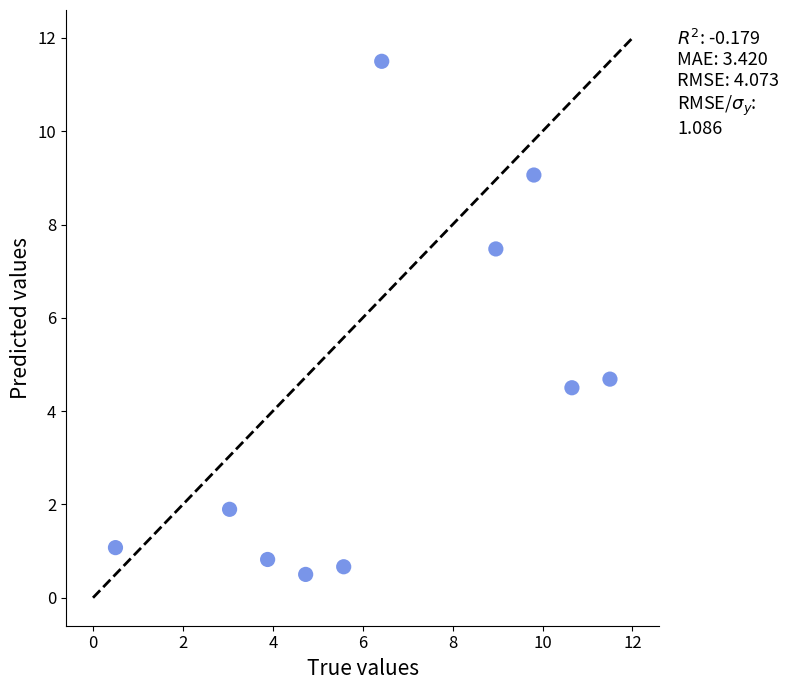

What is the average Y value?

4.2